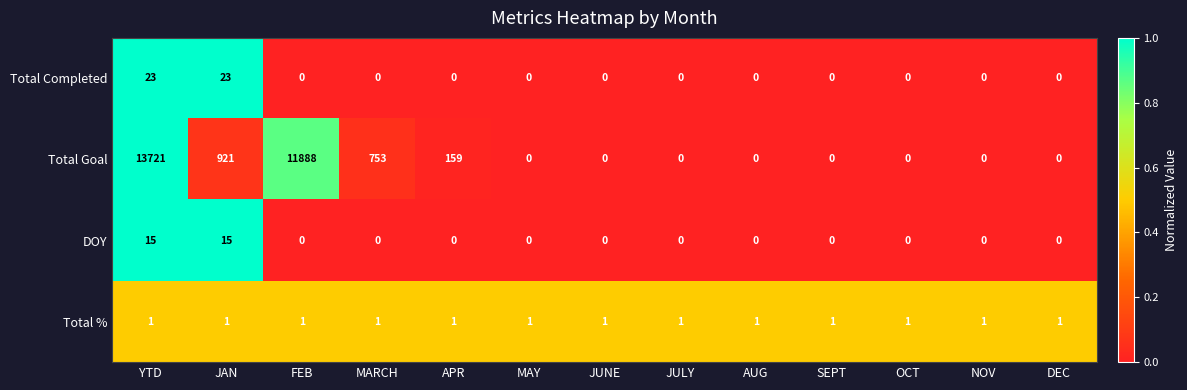

Which series has the largest range (max minus min)?

Total Goal